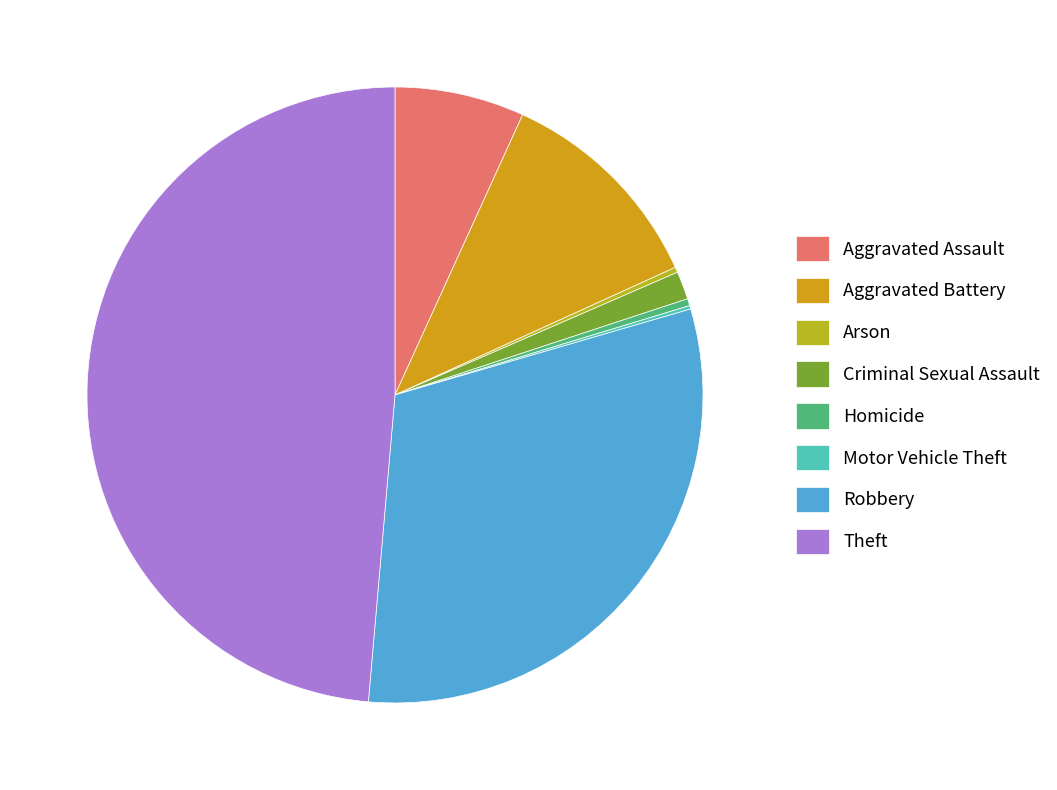

Which slice is the smallest?

Motor Vehicle Theft